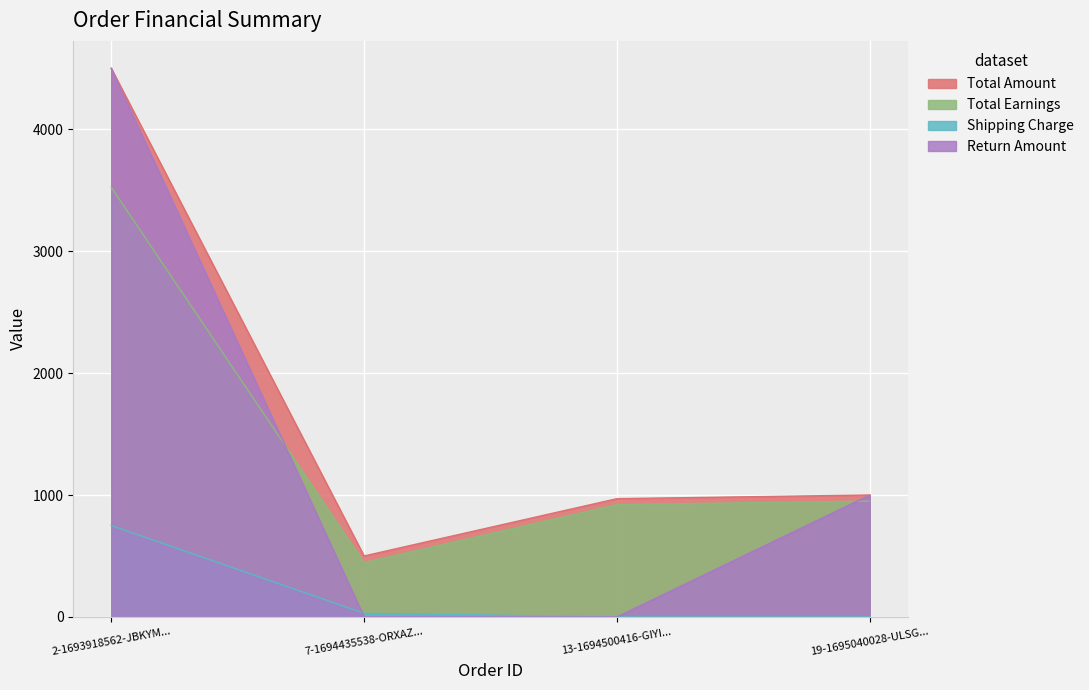

At which label does Total Earnings reach its peak?

2-1693918562-JBKYM...